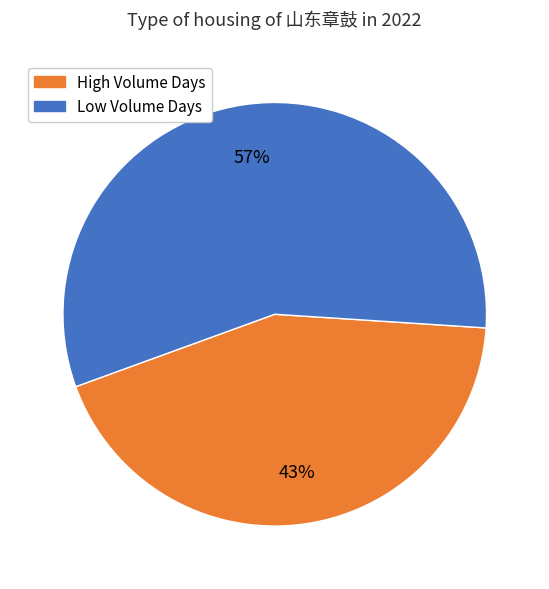

To the nearest percent, what is the average slice percentage?

50%